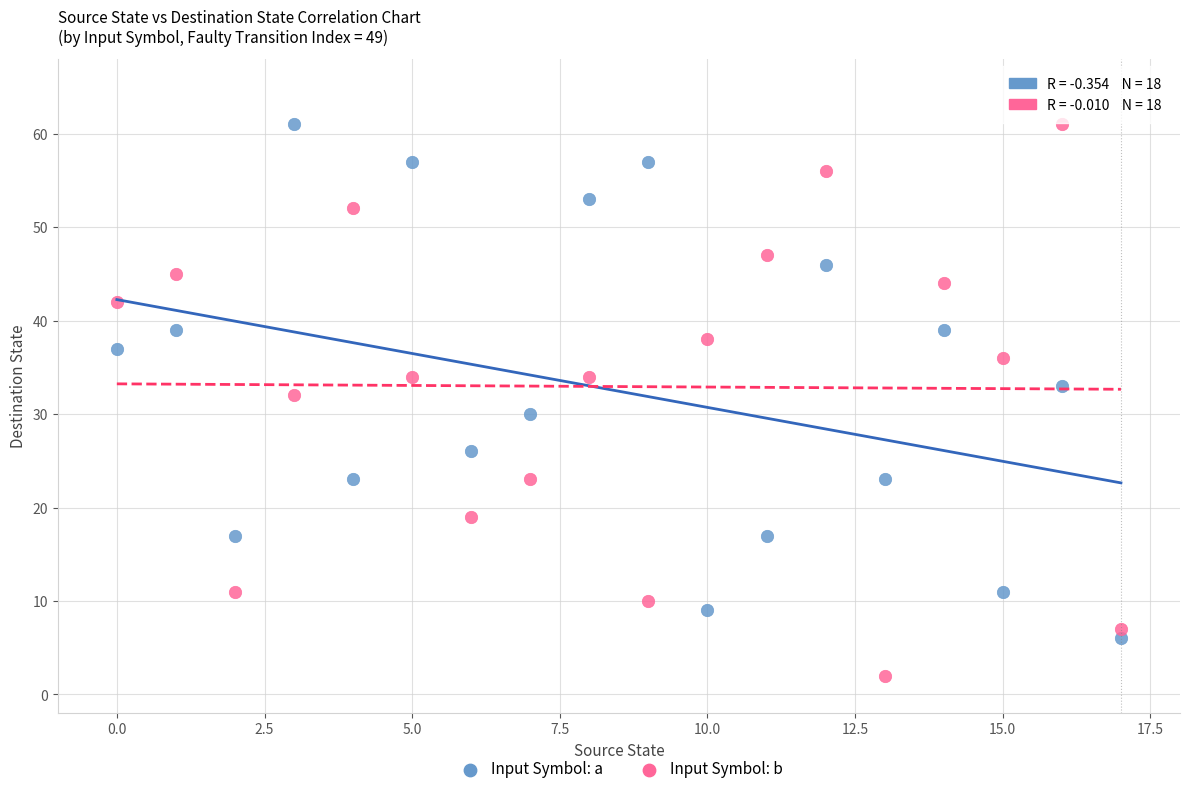

Across all data points, what is the range of Y values (max minus min)?

59